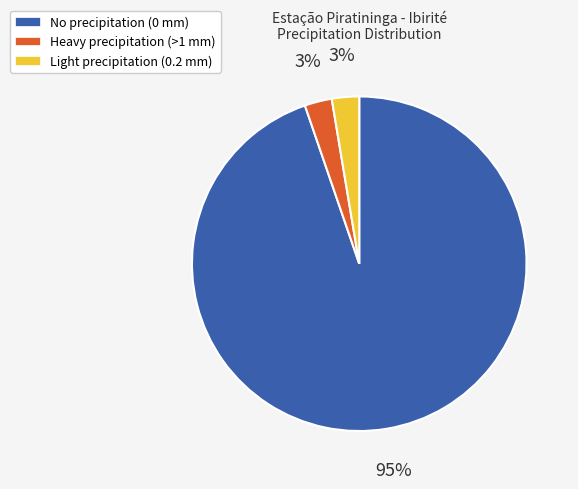

Combined, do Heavy precipitation (>1 mm) and No precipitation (0 mm) account for over 50%?

Yes